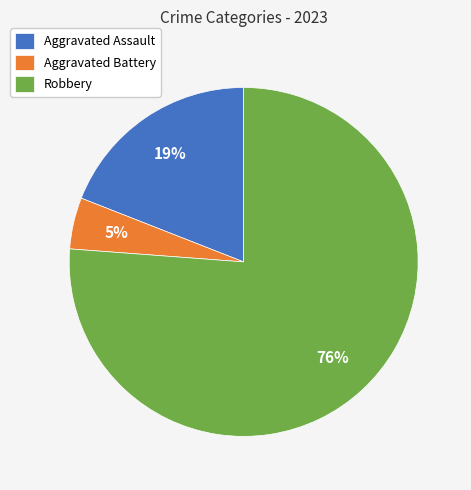

What is the largest slice in the pie chart?

Robbery